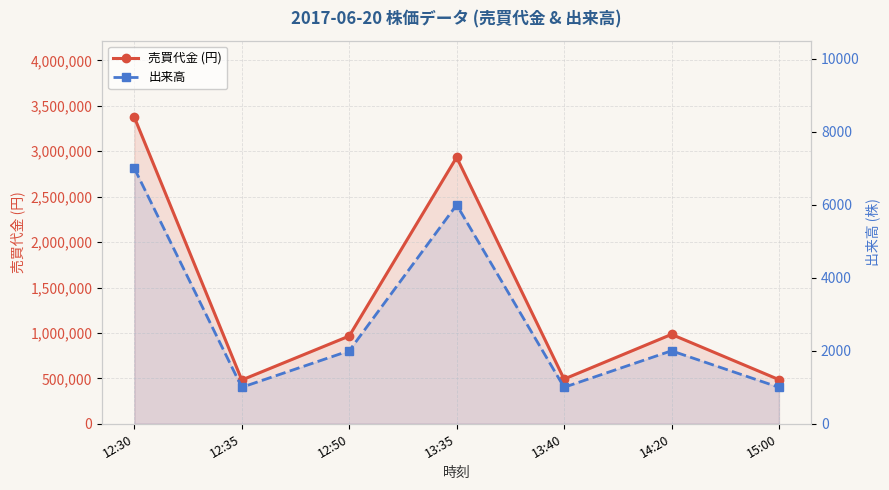

Reading right to left, list all the values displayed in this chart.

売買代金 (円): 486000	984000	492000	2934000	966000	482000	3374000
出来高: 1000	2000	1000	6000	2000	1000	7000